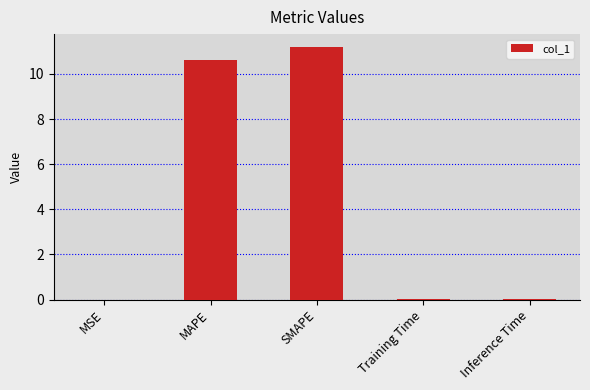

Are the bars horizontal?

No